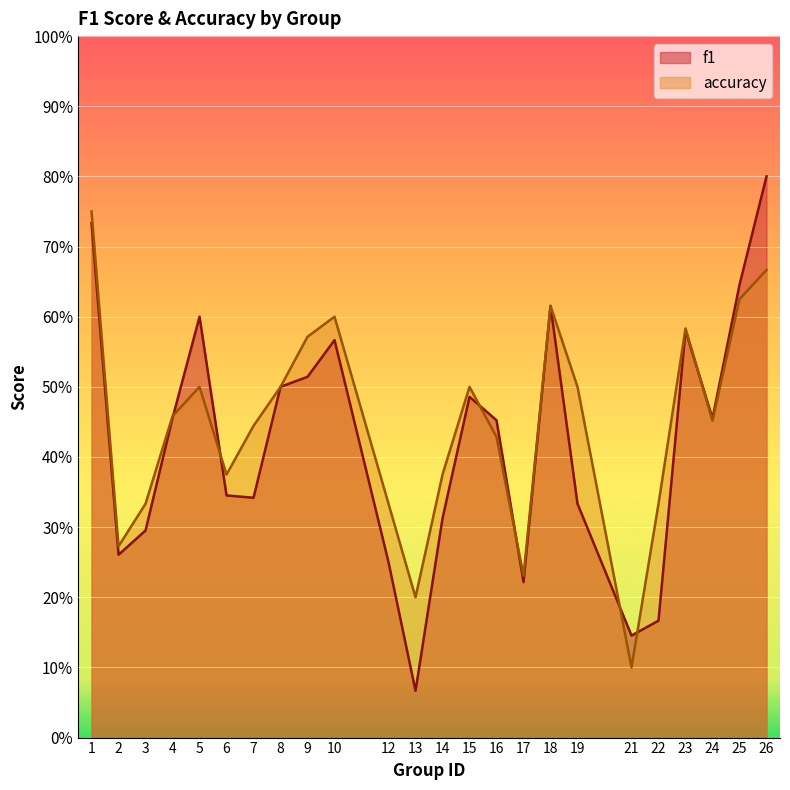

Reading right to left, transcribe all the data shown in this chart.

f1: 0.8	0.6	0.5	0.6	0.2	0.1	0.3	0.6	0.2	0.5	0.5	0.3	0.1	0.2	0.6	0.5	0.5	0.3	0.3	0.6	0.5	0.3	0.3	0.7
accuracy: 0.7	0.6	0.5	0.6	0.3	0.1	0.5	0.6	0.2	0.4	0.5	0.4	0.2	0.3	0.6	0.6	0.5	0.4	0.4	0.5	0.5	0.3	0.3	0.8